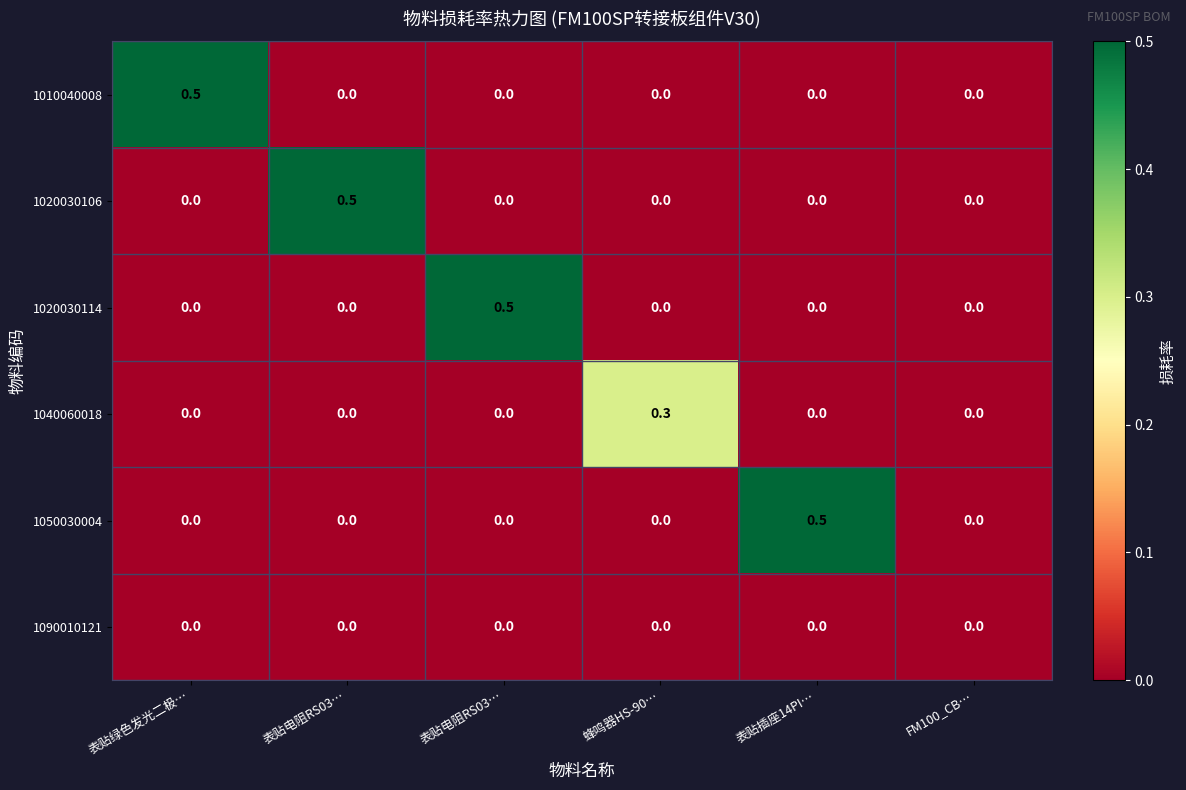

Which category has the highest value across all series?

表贴绿色发光二极…